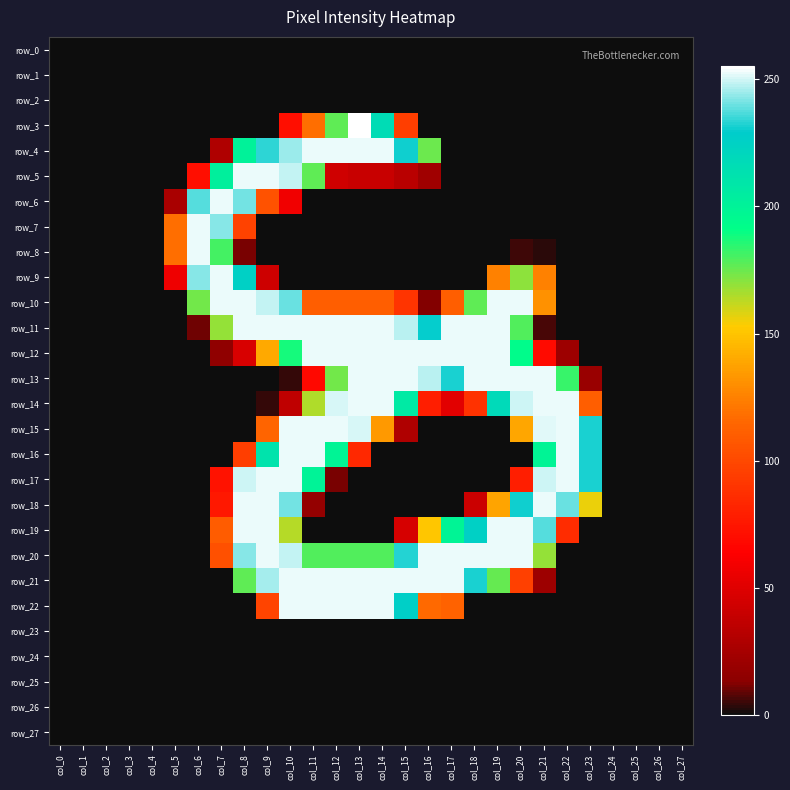

At which category is the sum across all series the highest?

col_10